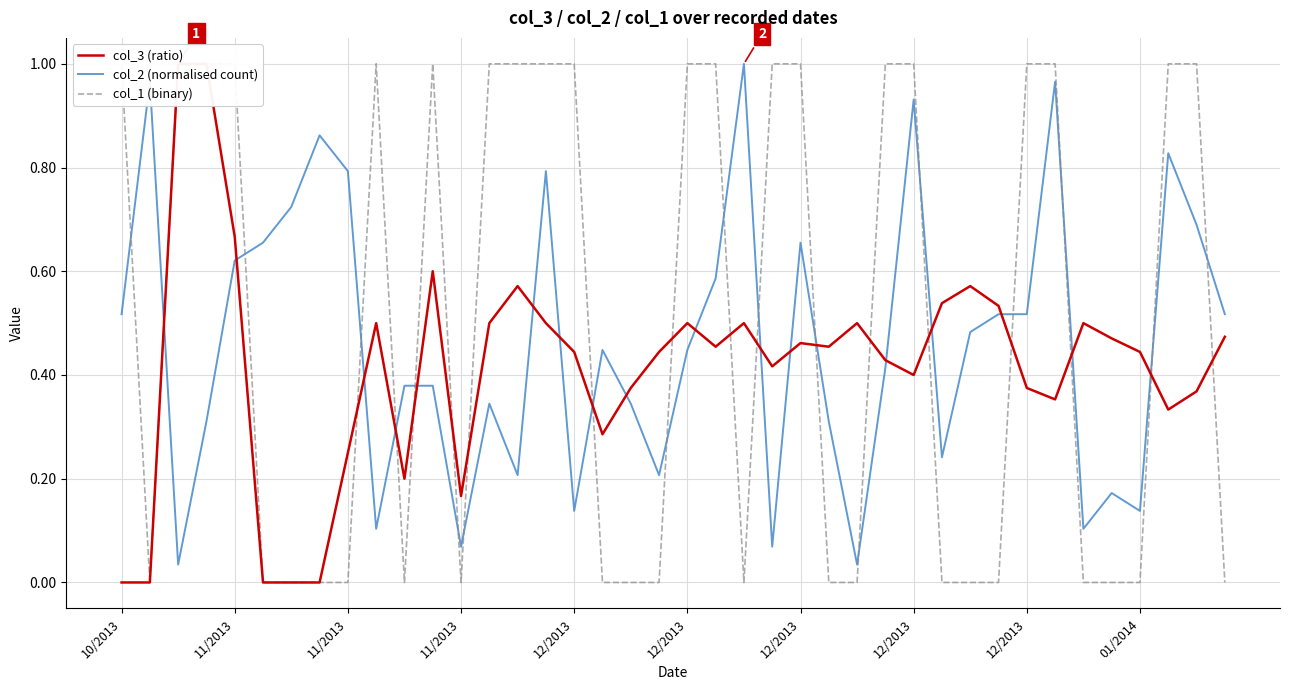

How many data points in col_1 (binary) are less than 1?

20